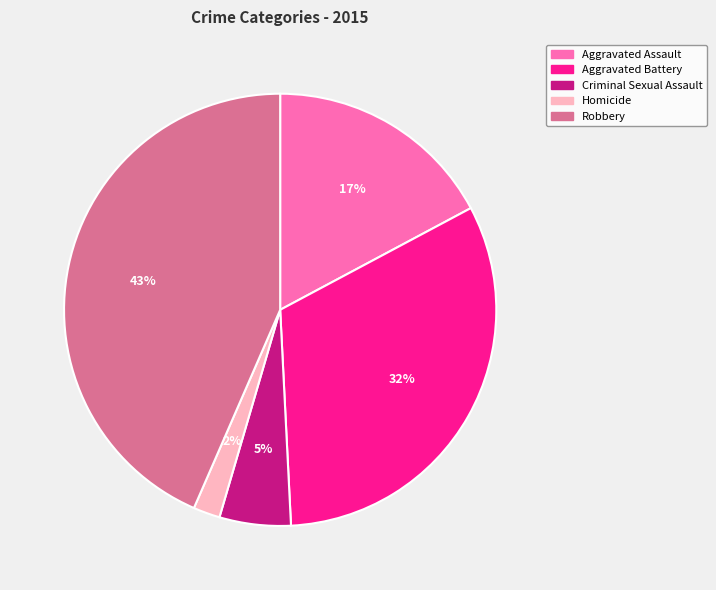

Is the sum of Homicide and Criminal Sexual Assault greater than half?

No